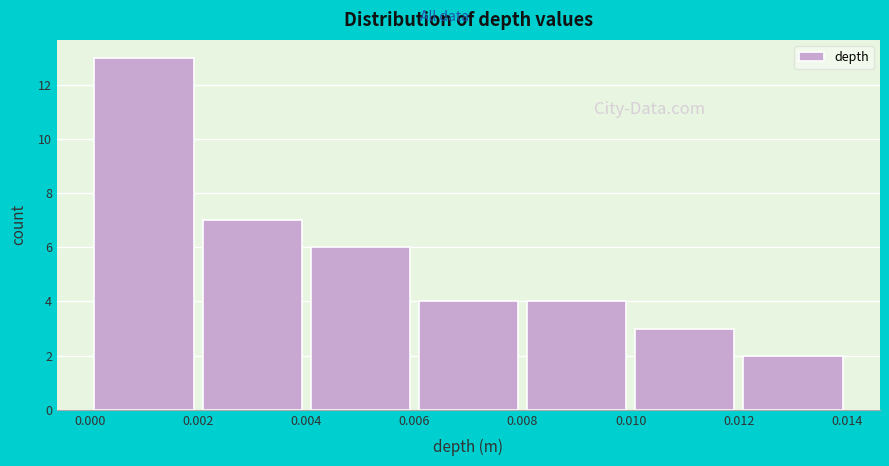

Which range on the x-axis has the tallest bar?

0.000 to 0.002